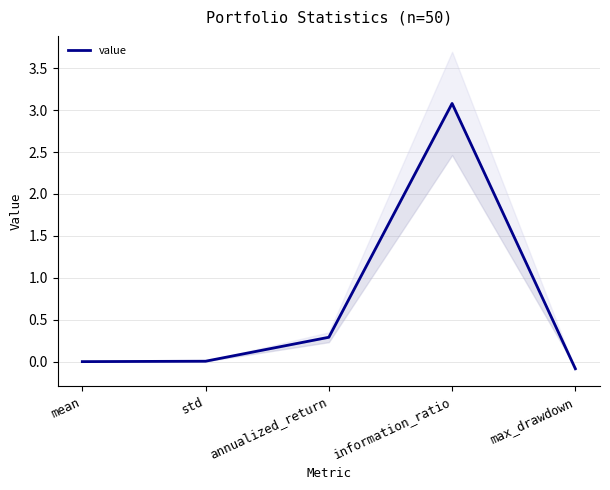

What is the difference between the second highest and minimum values?

0.4